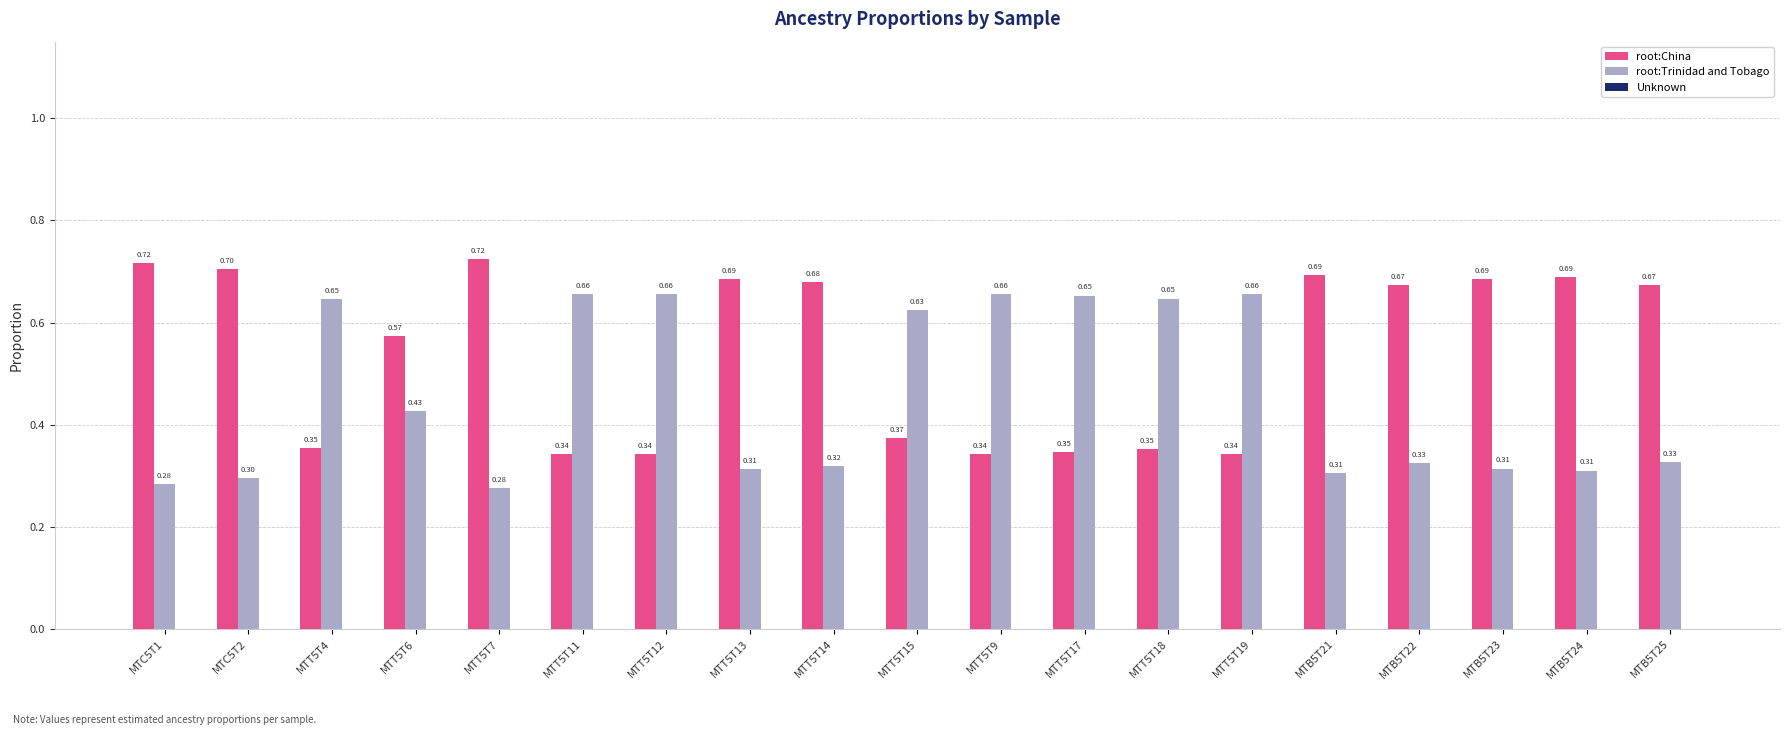

Are the bars horizontal?

No